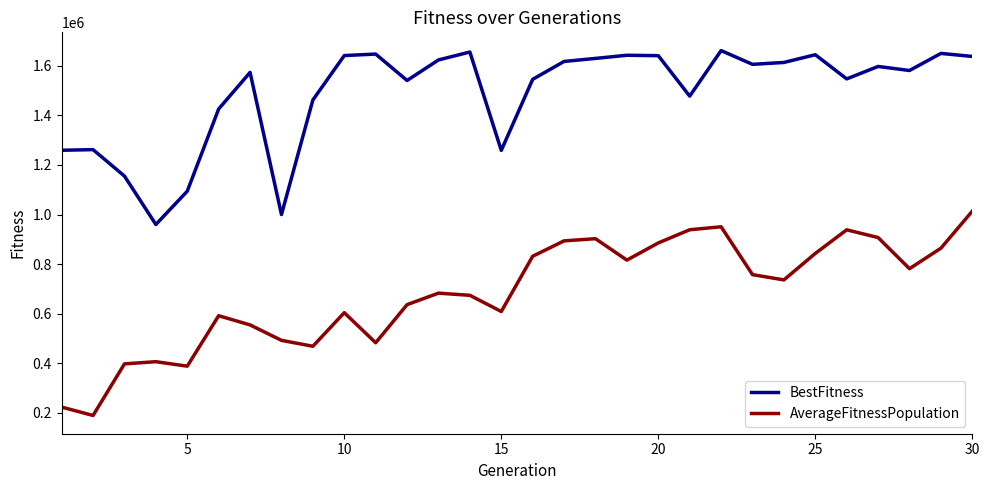

Which series has the largest total across all categories?

BestFitness